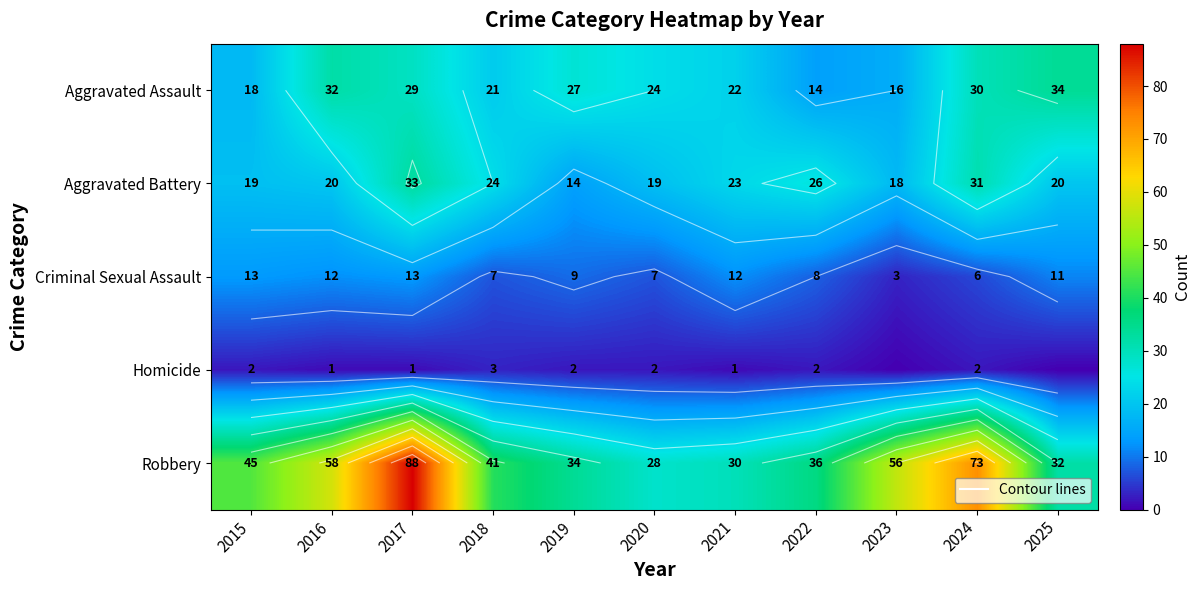

Is the value of Aggravated Assault at 2019 greater than the value of Criminal Sexual Assault at 2017?

Yes